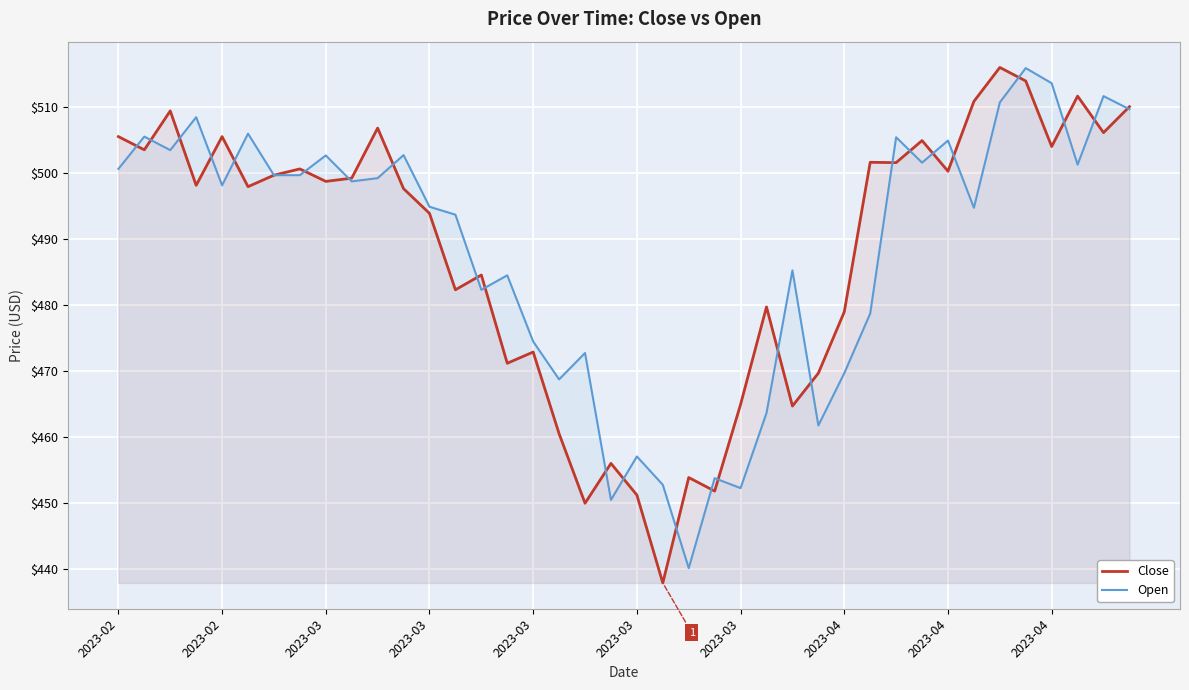

What is the highest value of the Close series?

516.0